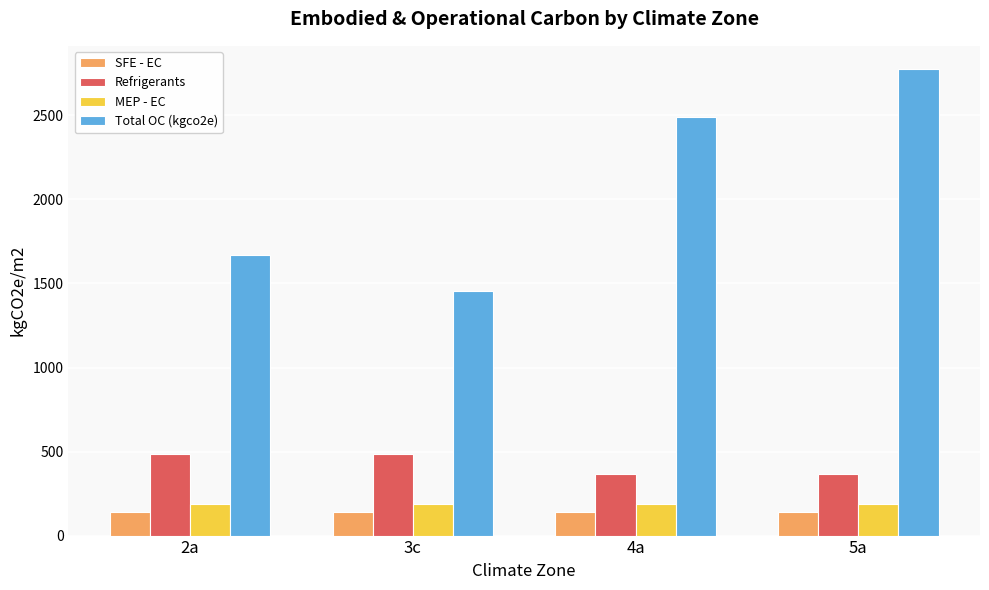

Is the value of Refrigerants at 4a greater than the value of SFE - EC at 4a?

Yes